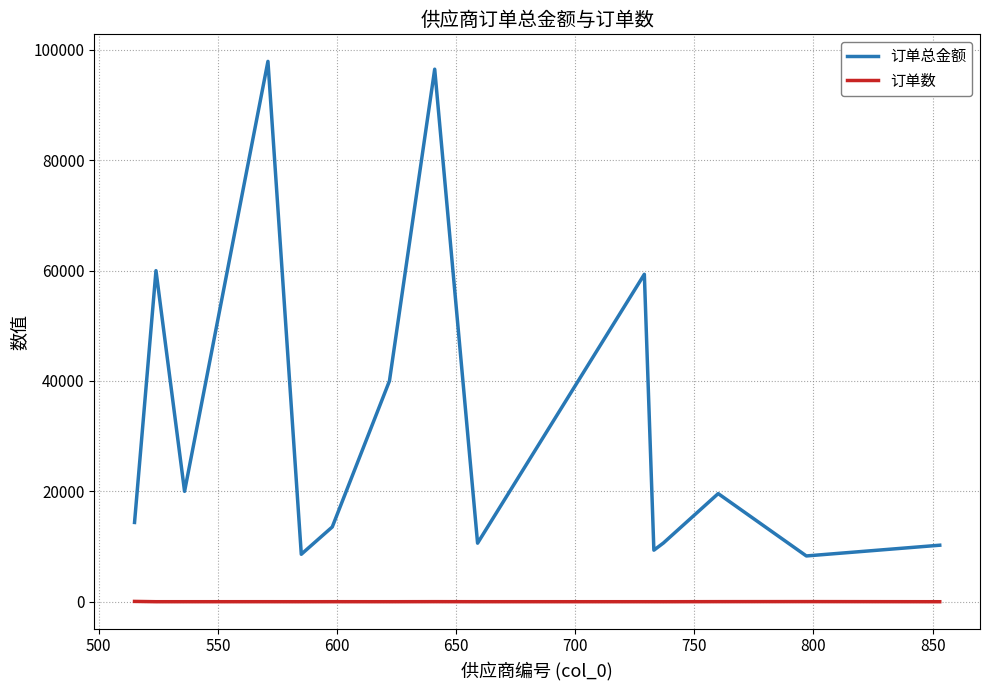

What is the average value of the 订单总金额 series?

31932.3